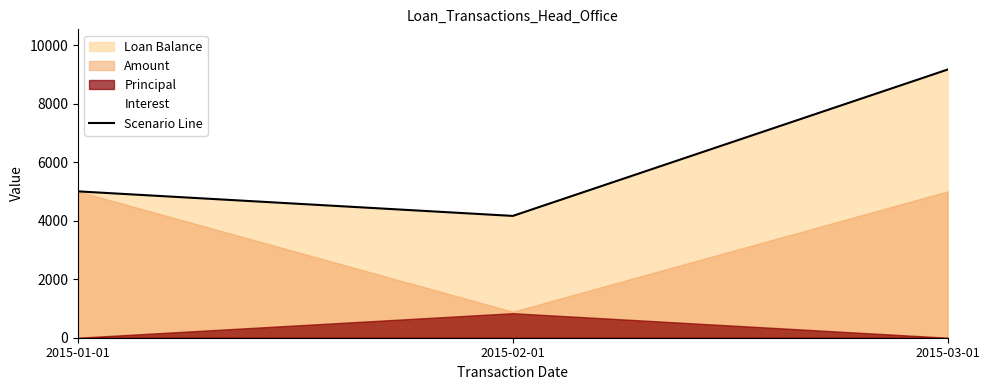

What is the label of the 3rd point from the left?

2015-03-01